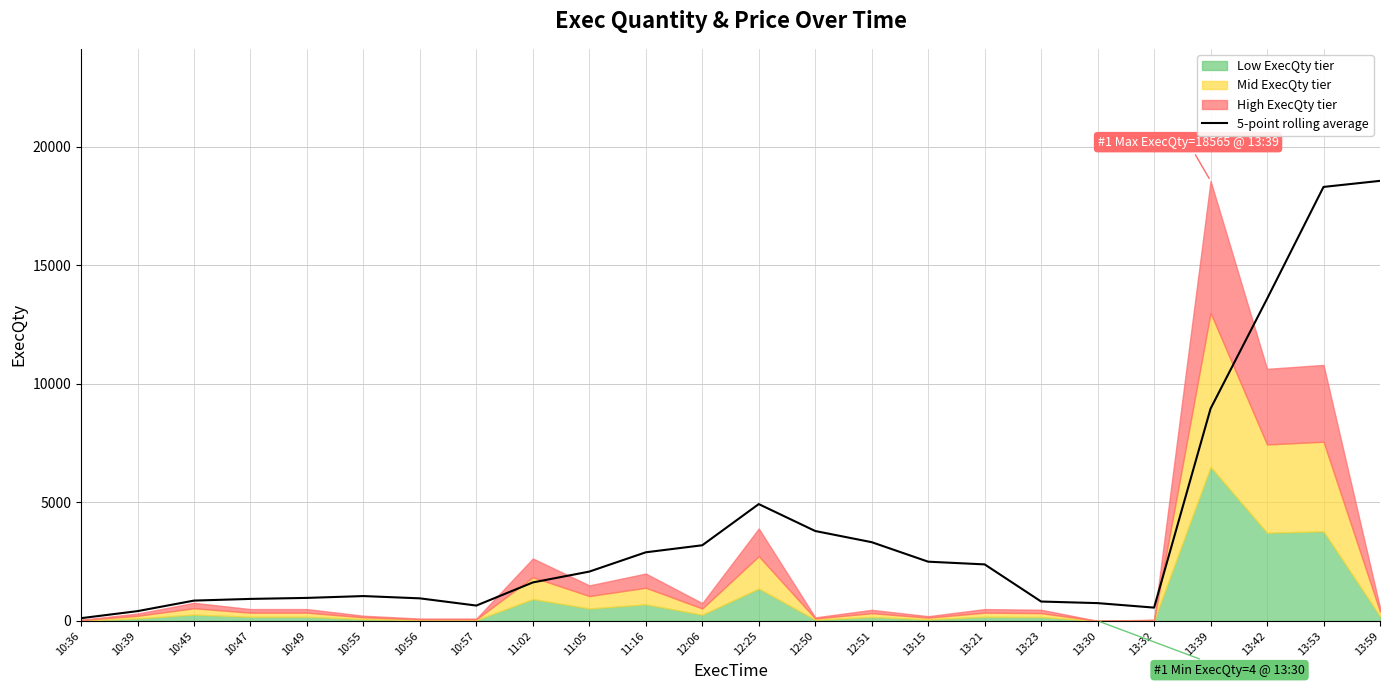

At which label is the value closest to 9340?

13:39